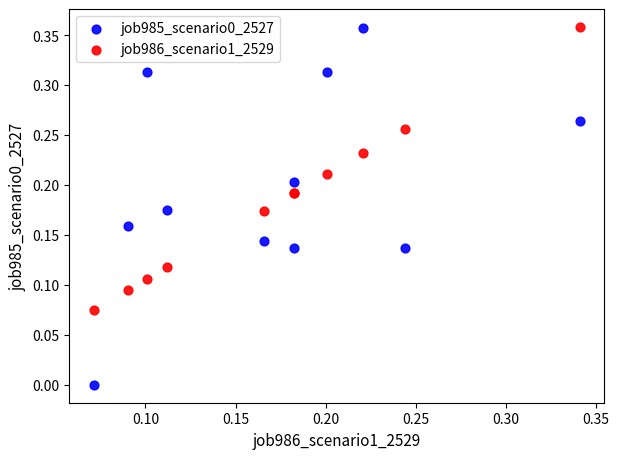

Which series has the widest spread of Y values?

job985_scenario0_2527